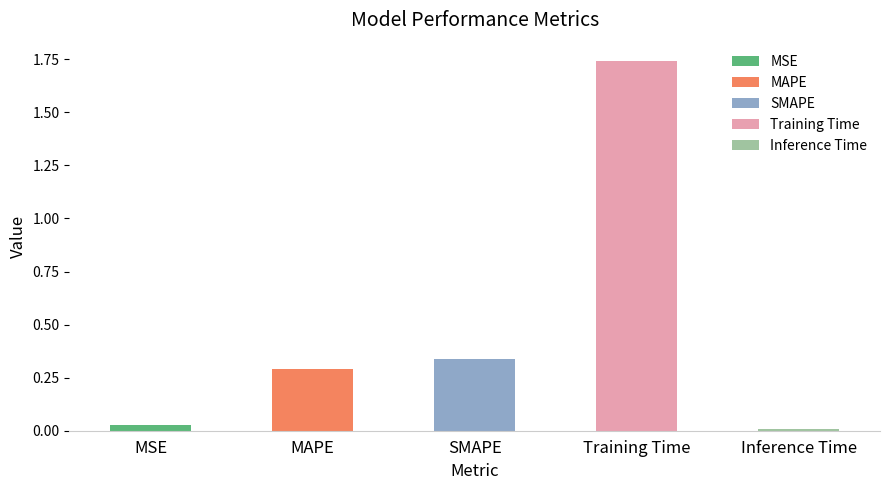

Which label corresponds to the smallest value in the chart?

Inference Time